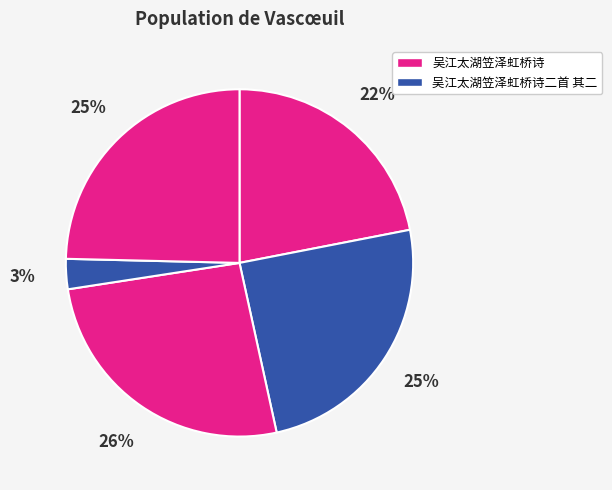

To the nearest percent, what is the average slice percentage?

20%